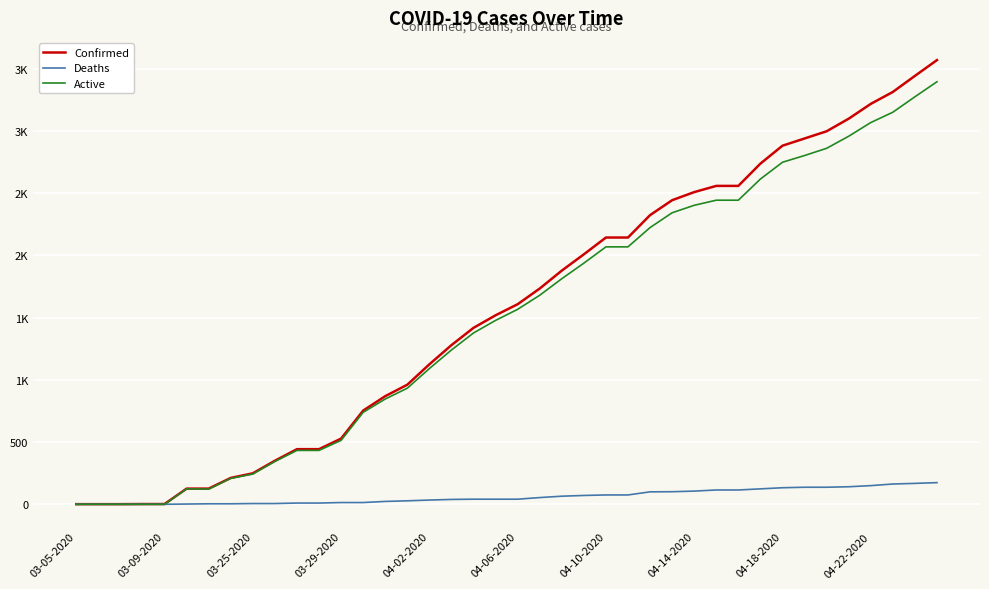

Reading left to right, extract all data points from this chart.

Confirmed: 1	1	1	2	2	126	126	212	249	350	443	443	528	753	869	961	1125	1279	1418	1519	1608	1734	1878	2009	2144	2144	2324	2444	2509	2559	2559	2738	2882	2940	2998	3099	3218	3314	3443	3570
Deaths: 0	0	0	0	0	2	4	4	6	6	10	10	14	14	23	28	34	39	41	41	41	54	65	71	75	75	100	101	106	115	115	124	133	137	137	141	150	163	168	174
Active: 0	0	0	0	0	124	122	208	243	344	433	433	514	739	846	933	1091	1240	1377	1478	1567	1680	1813	1938	2069	2069	2224	2343	2403	2444	2444	2614	2749	2803	2861	2958	3068	3151	3275	3396